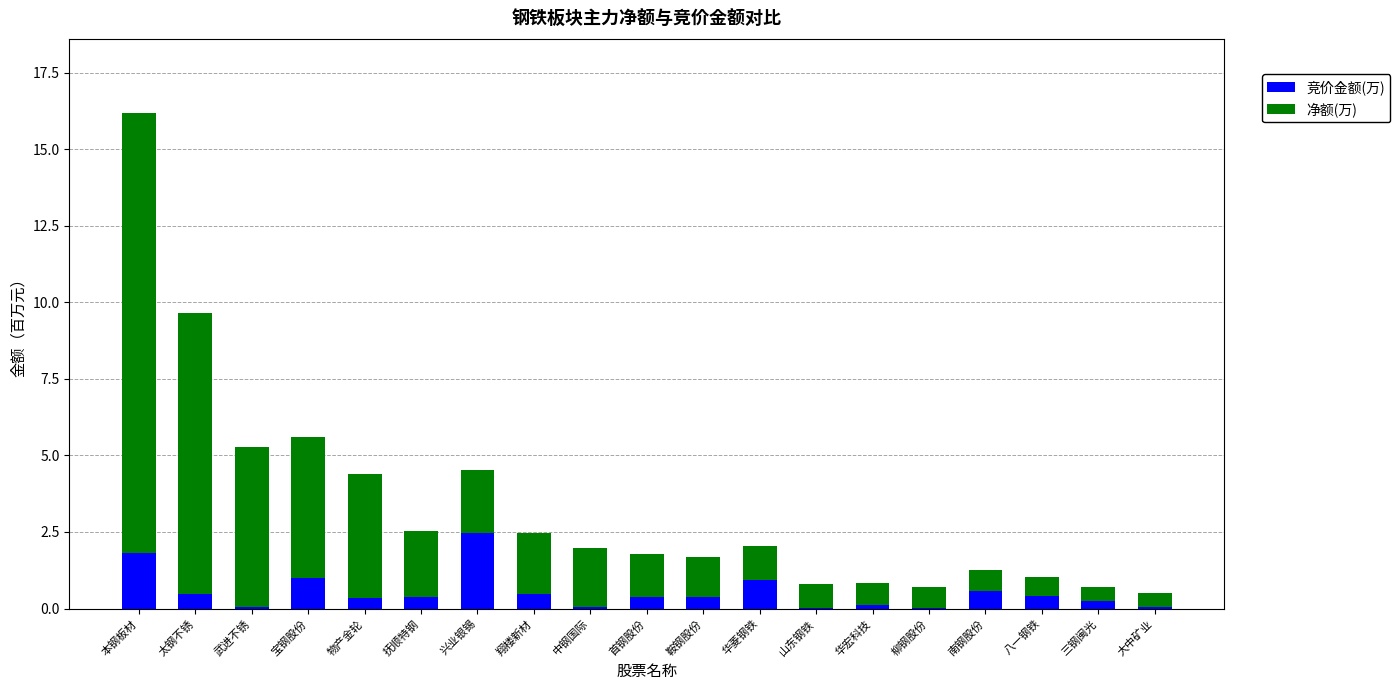

The 竞价金额(万) series shows 0.4 at 抚顺特钢. True or false?

True